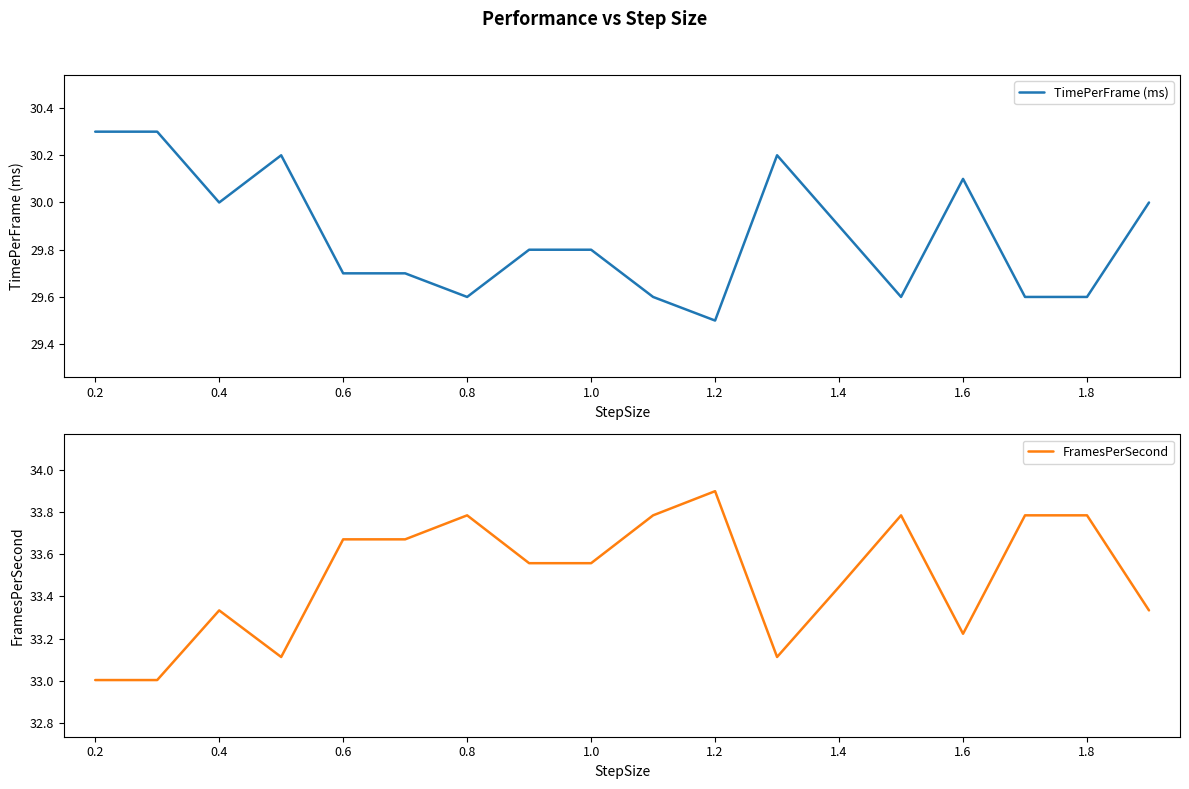

What is the minimum value for TimePerFrame (ms)?

29.5